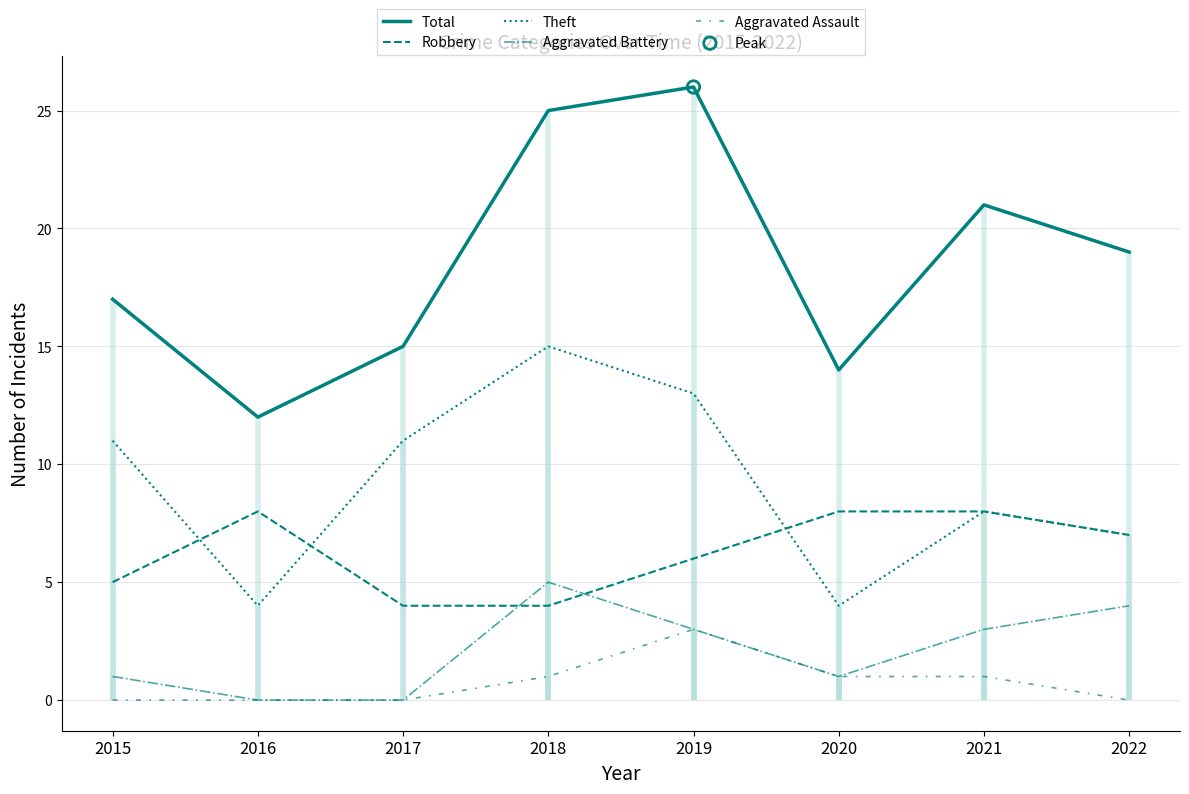

Which series has the widest spread of Y values?

Total